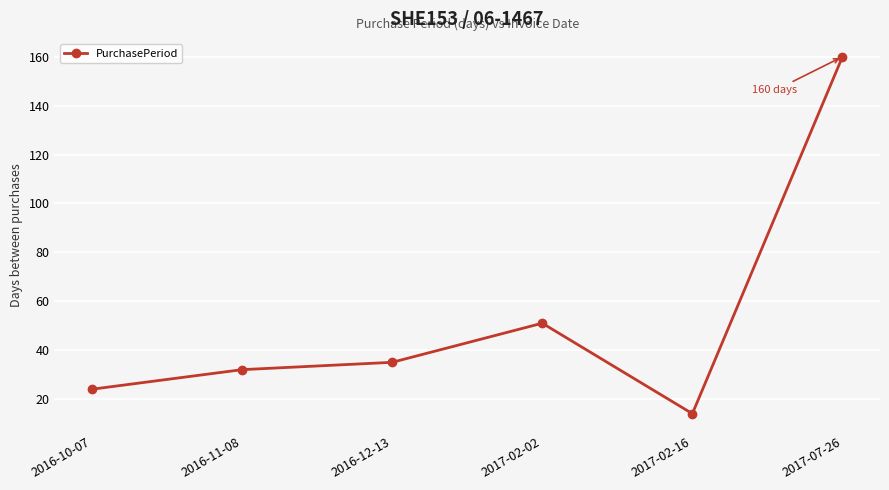

Rank the categories by value from lowest to highest.

2017-02-16, 2016-10-07, 2016-11-08, 2016-12-13, 2017-02-02, 2017-07-26